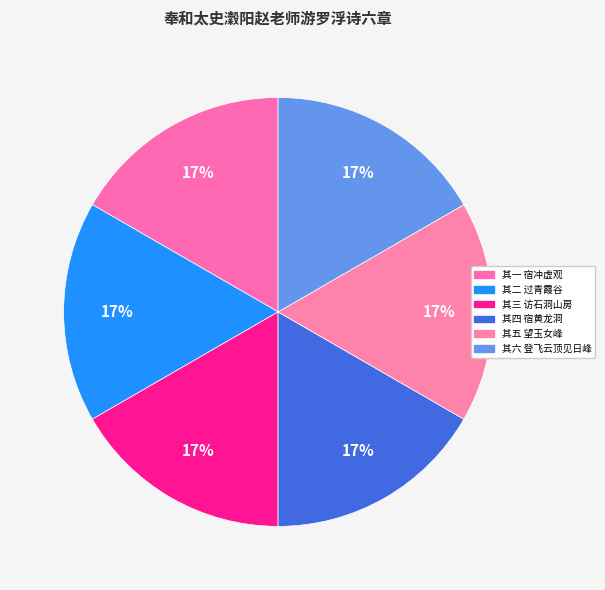

Do 其四 宿黄龙洞 and 其三 访石洞山房 together represent more than half of the pie?

No